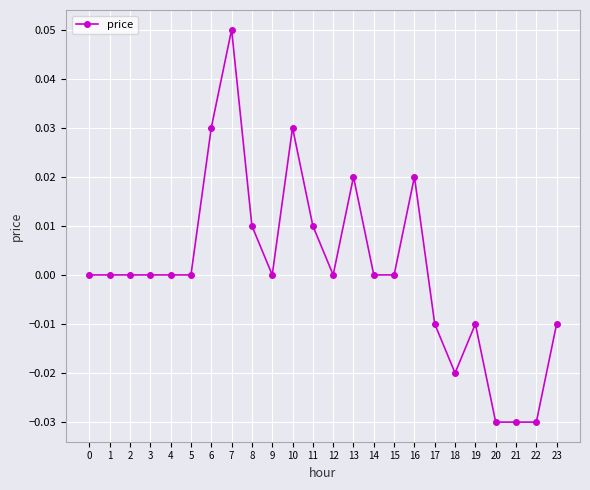

The chart shows a value of 0.0 at 7. True or false?

False